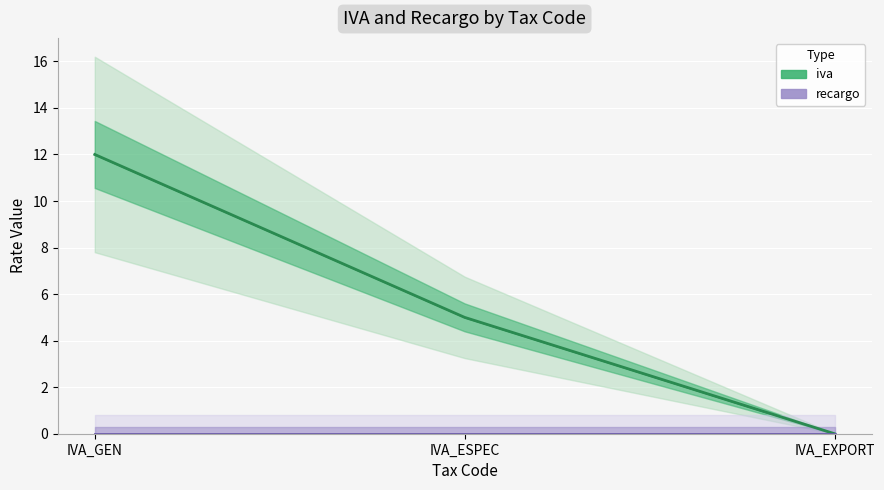

What is the approximate value at IVA_ESPEC?

5